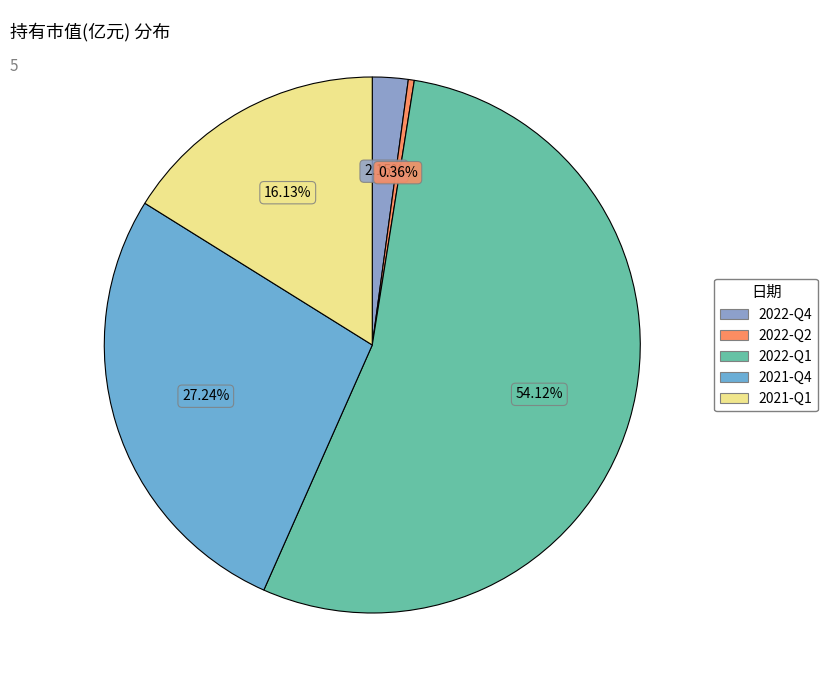

True or false: 2022-Q1 accounts for 54% of the total.

True